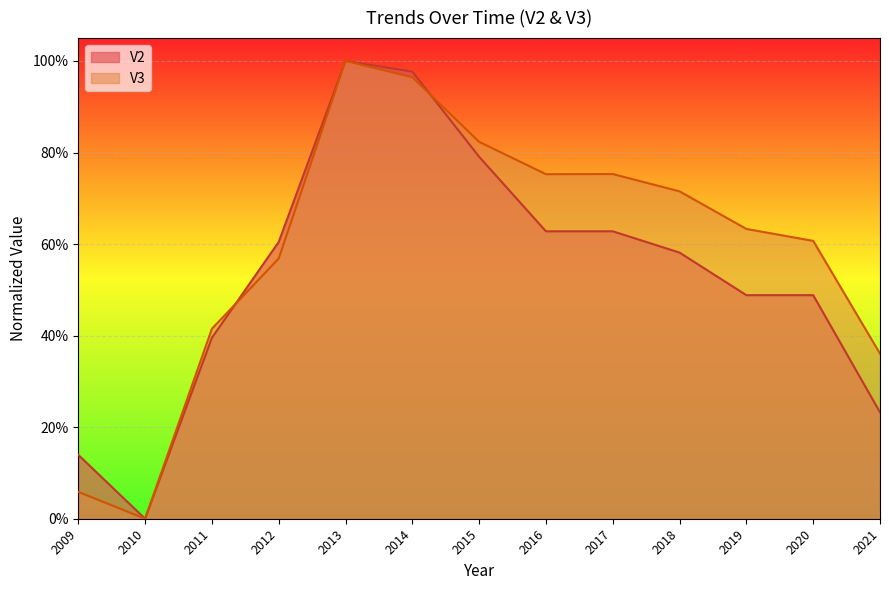

Which has a higher value, 2013 or 2015?

2013